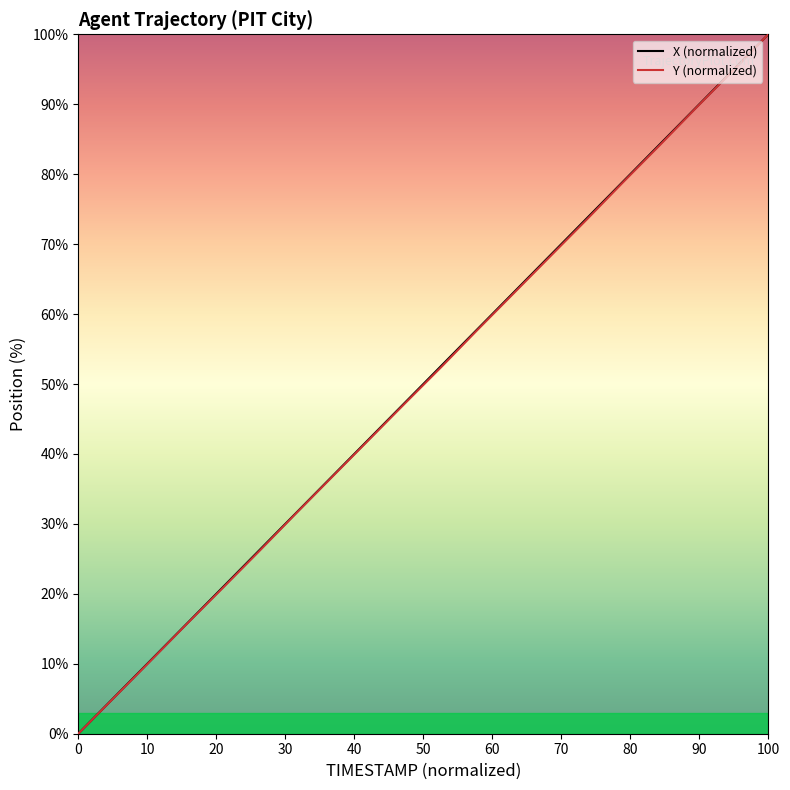

What is the greatest value displayed?

100.0